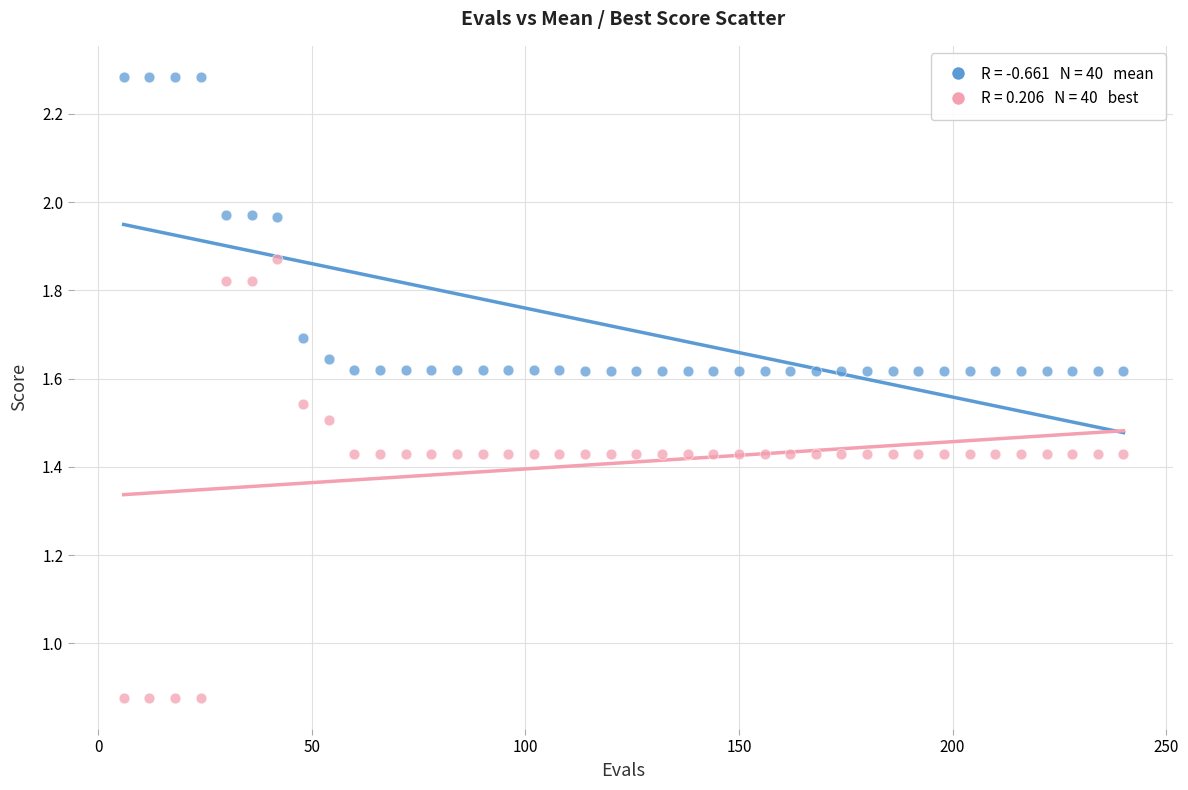

Across all data points, what is the range of X values (max minus min)?

234.0